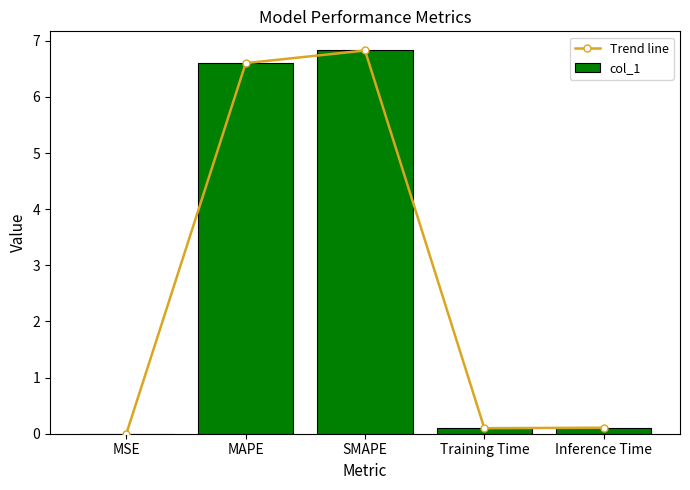

At Training Time, list the series in order from smallest to largest.

Trend line, col_1